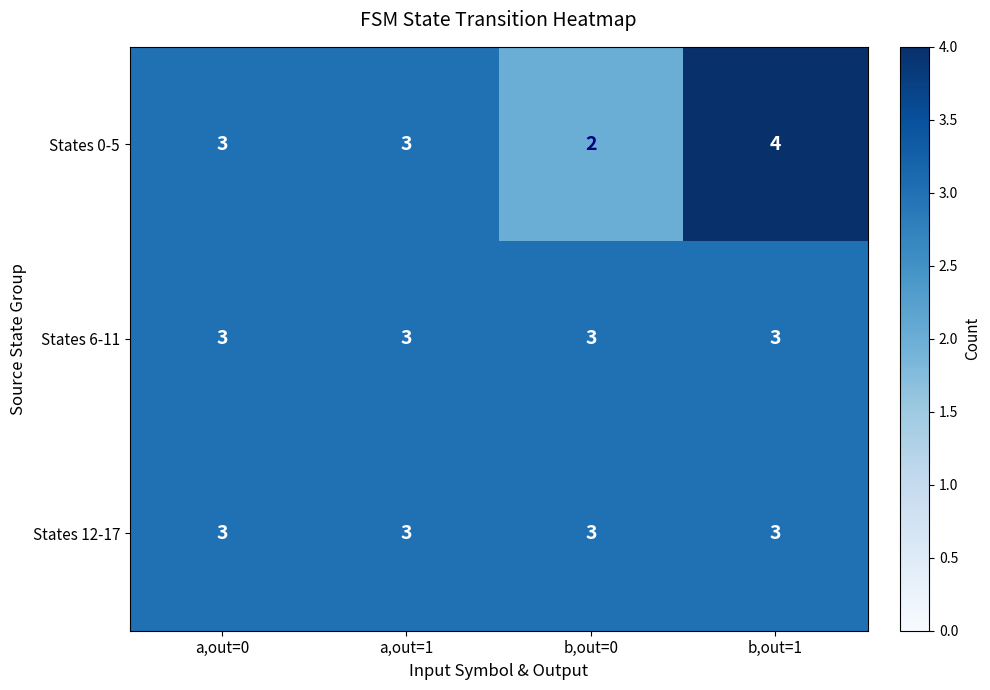

At which category is the sum across all series the highest?

b,out=1